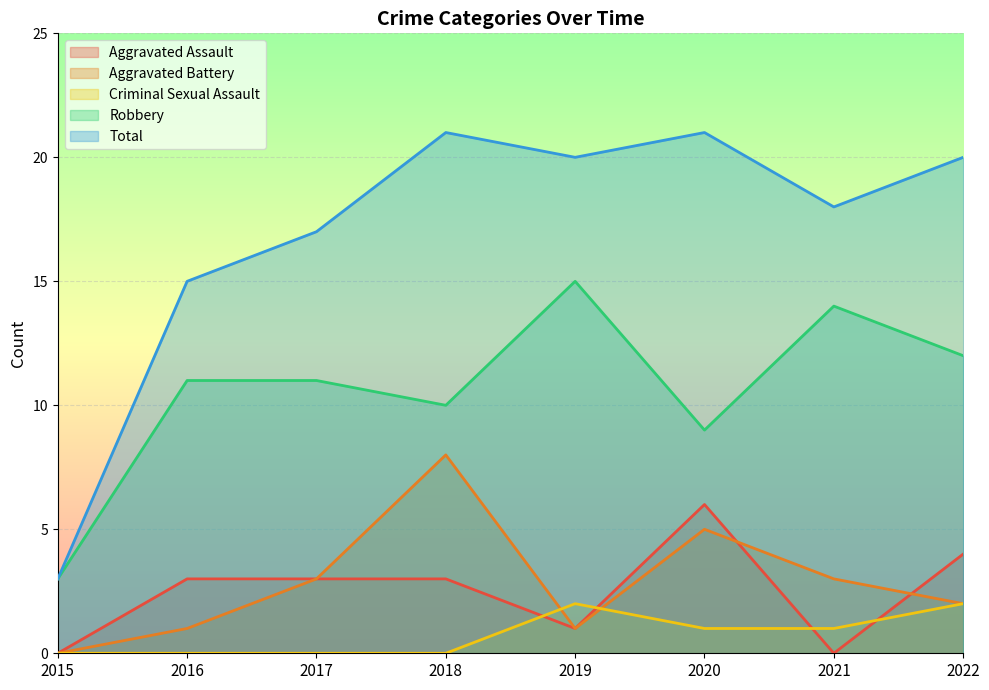

Where is Aggravated Battery nearest to the value 4?

2017